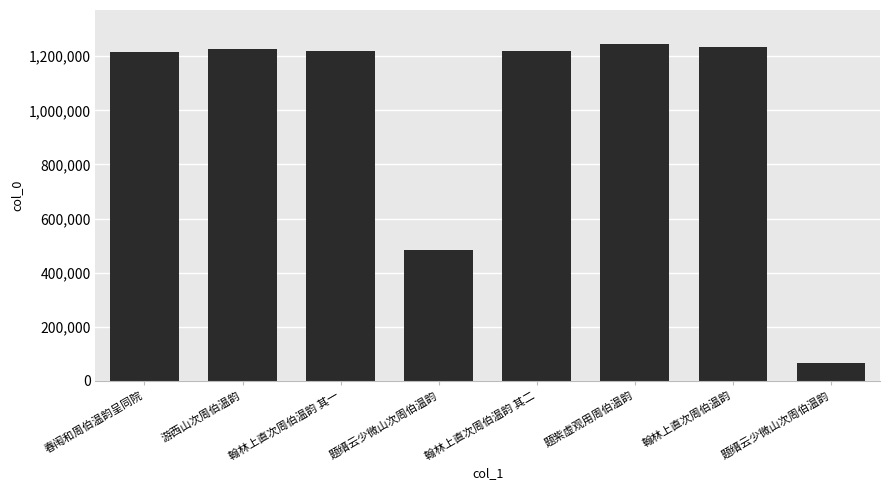

Approximately how many times larger is the value at 题紫虚观用周伯温韵 compared to 题缙云少微山次周伯温韵?

2.6